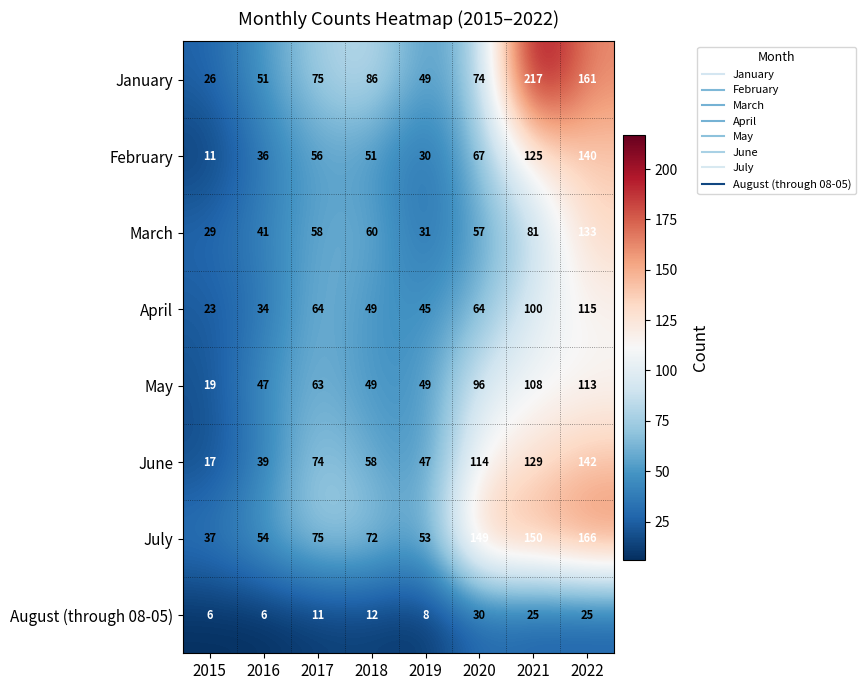

What is the difference between the highest and lowest values at 2015?

31